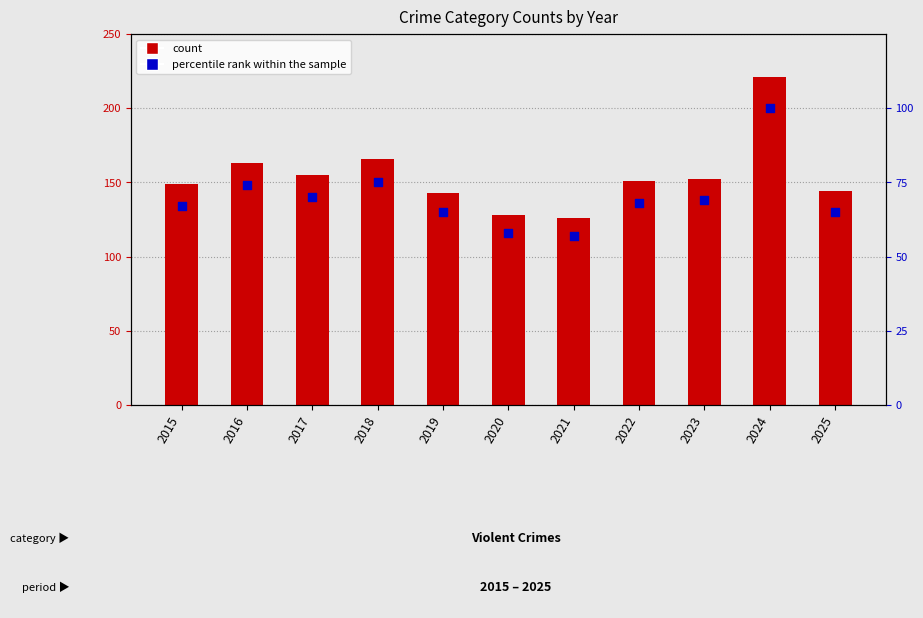

What are all the series names shown in the legend?

count, percentile rank within the sample